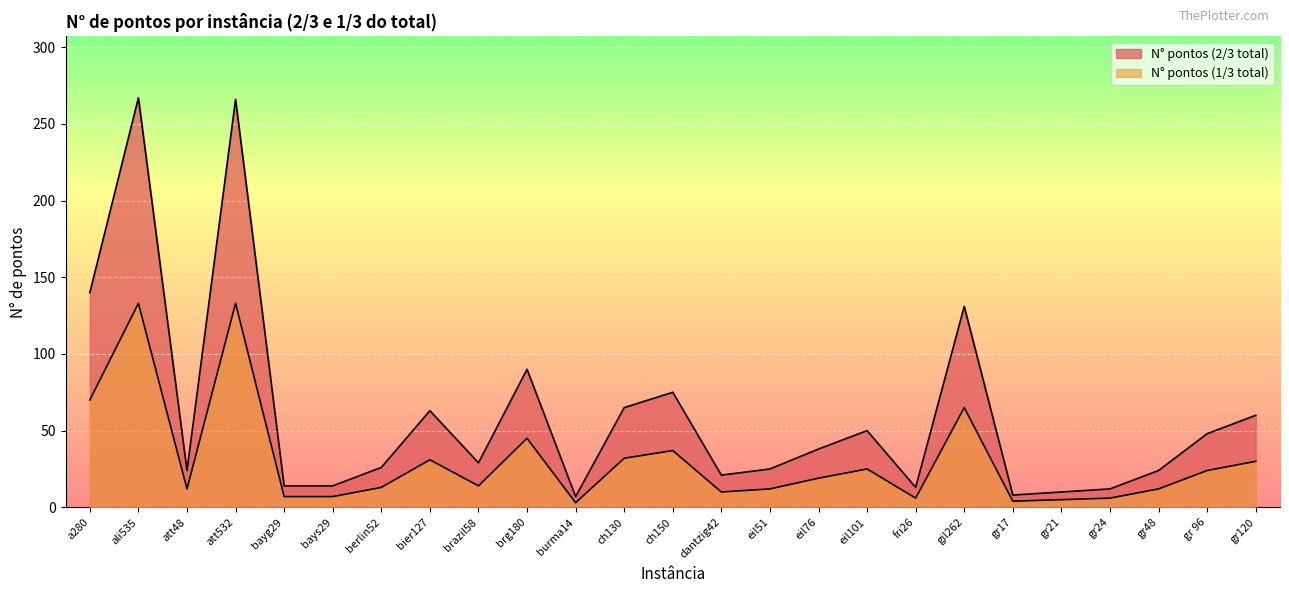

True or false: N_points_3_4 has a value of 45 at brg180.

True